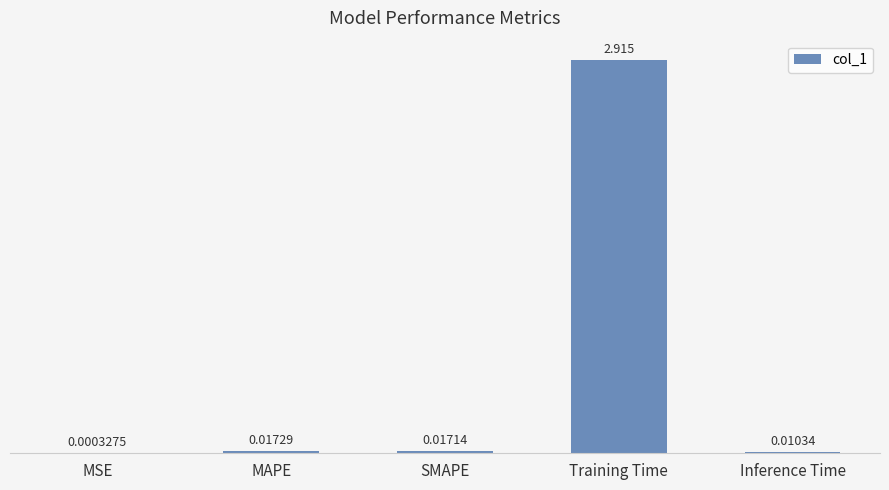

Which has a higher value, Training Time or Inference Time?

Training Time